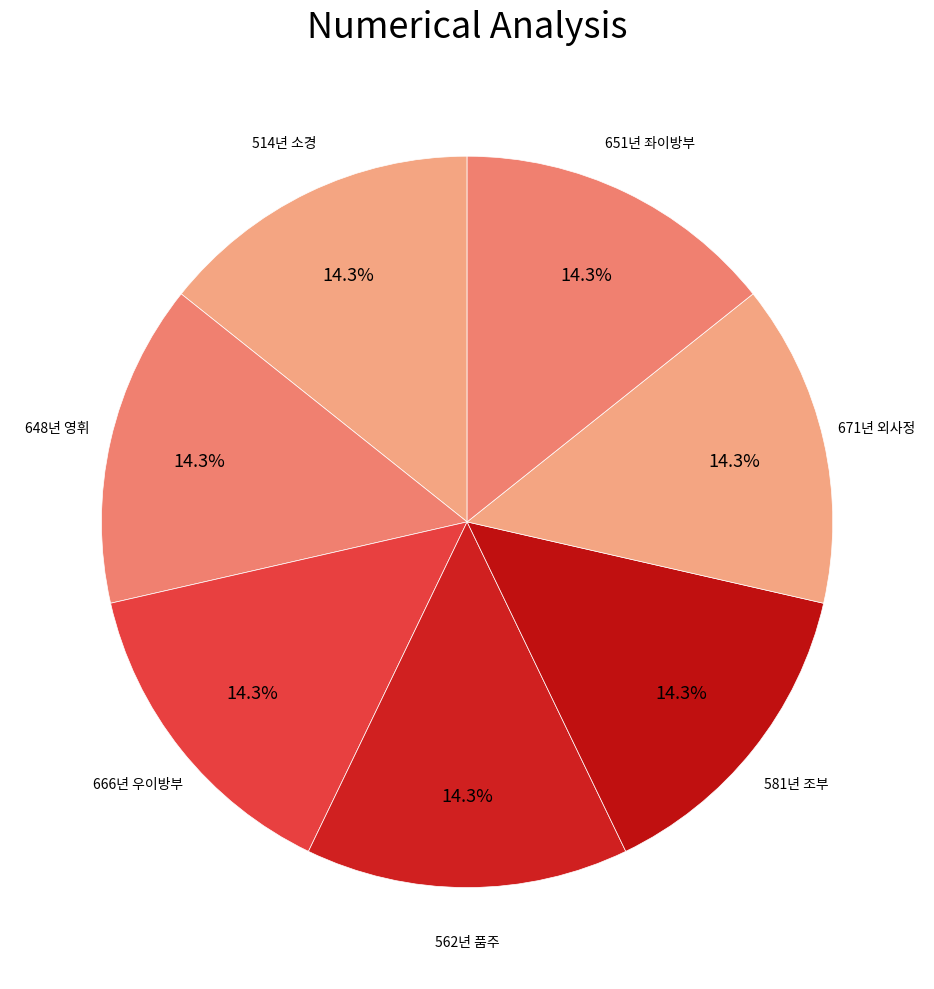

What percentage do 648년 영휘 and 514년 소경 together represent?

28.6%